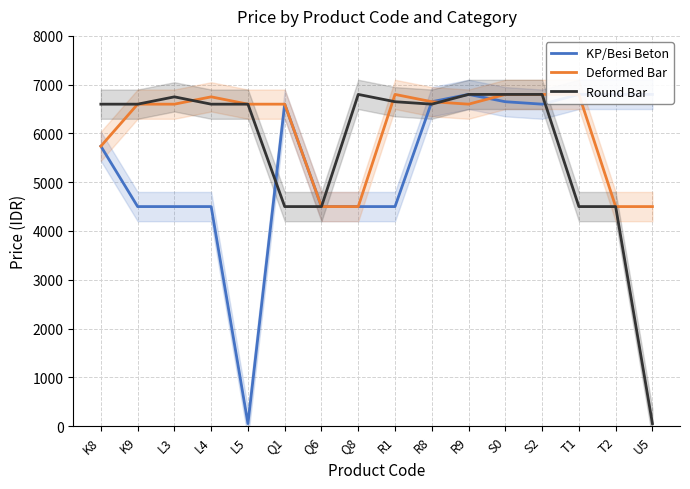

What is the value of the Deformed Bar point at the 10th from the left?

6650